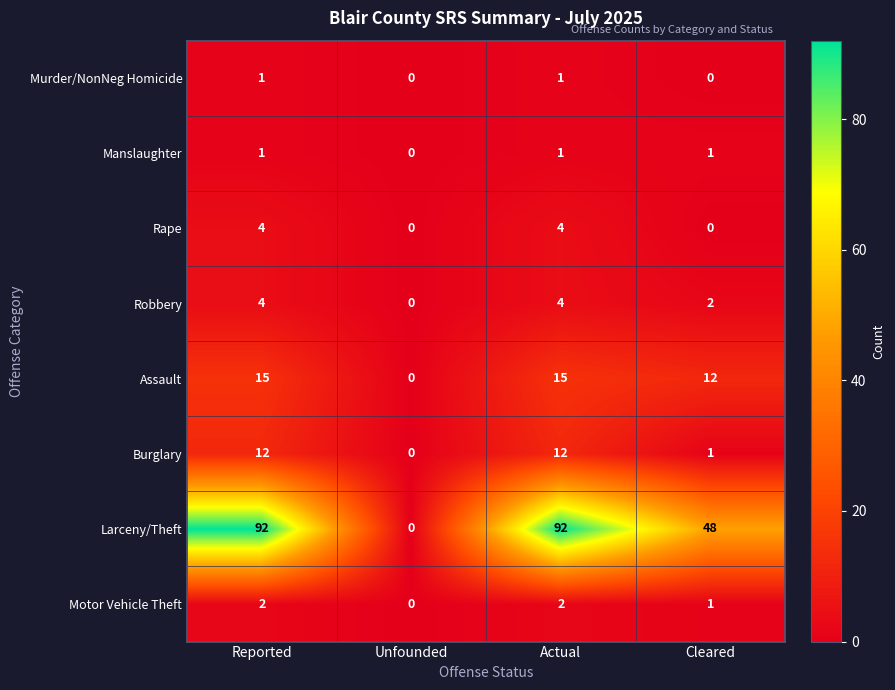

What is the total value across all series at Actual?

131